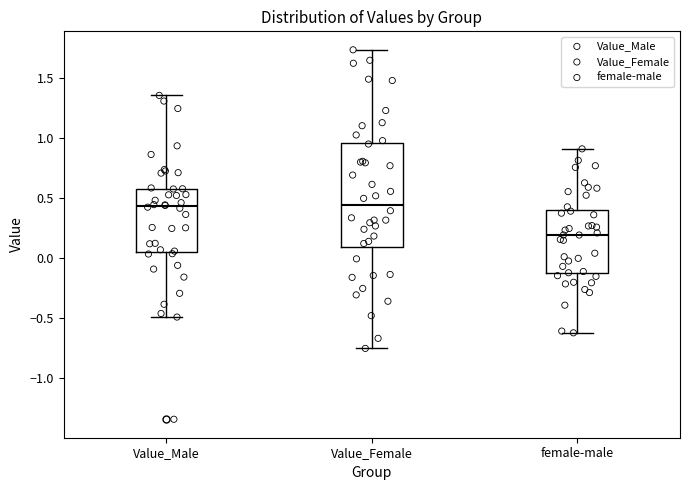

Where does the median line of the box for female-male sit on the y-axis? The values are not printed on the chart, so give them approximately, as read against the axis.

0.20